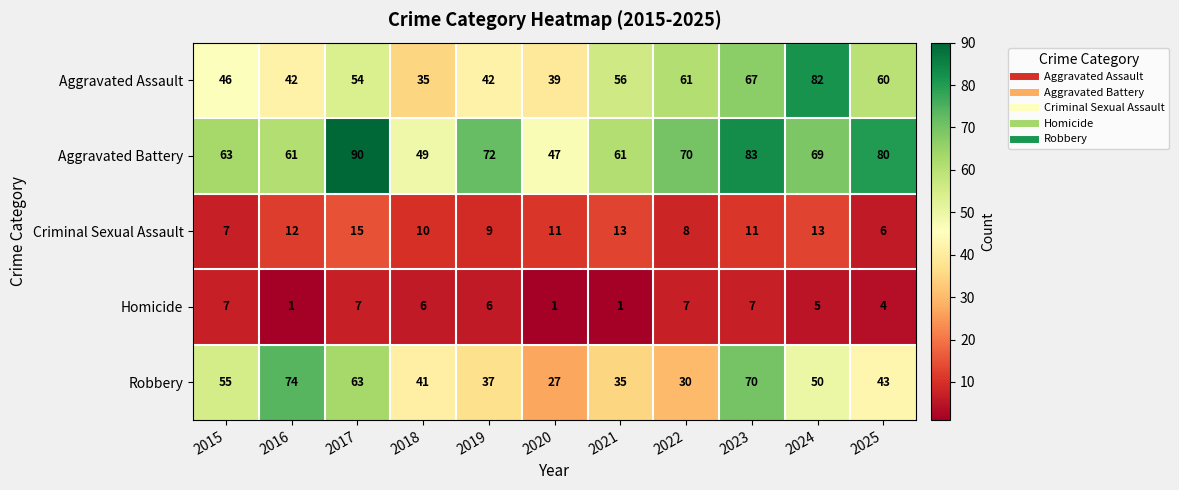

What value does the Homicide series have at 2018?

6